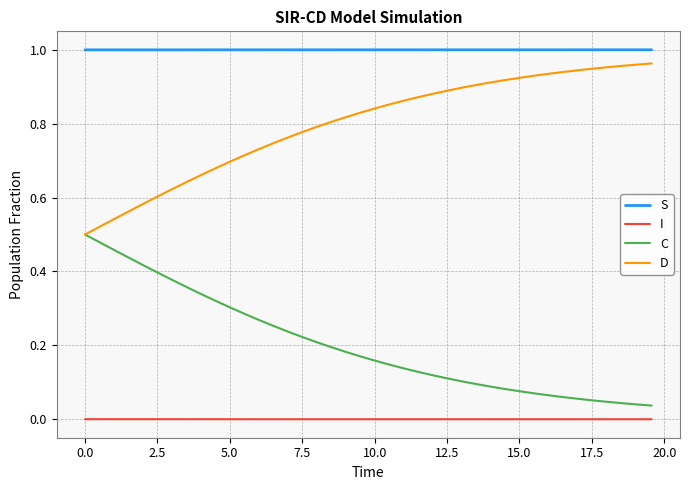

List the series in order of their overall mean, highest first.

S, D, C, I